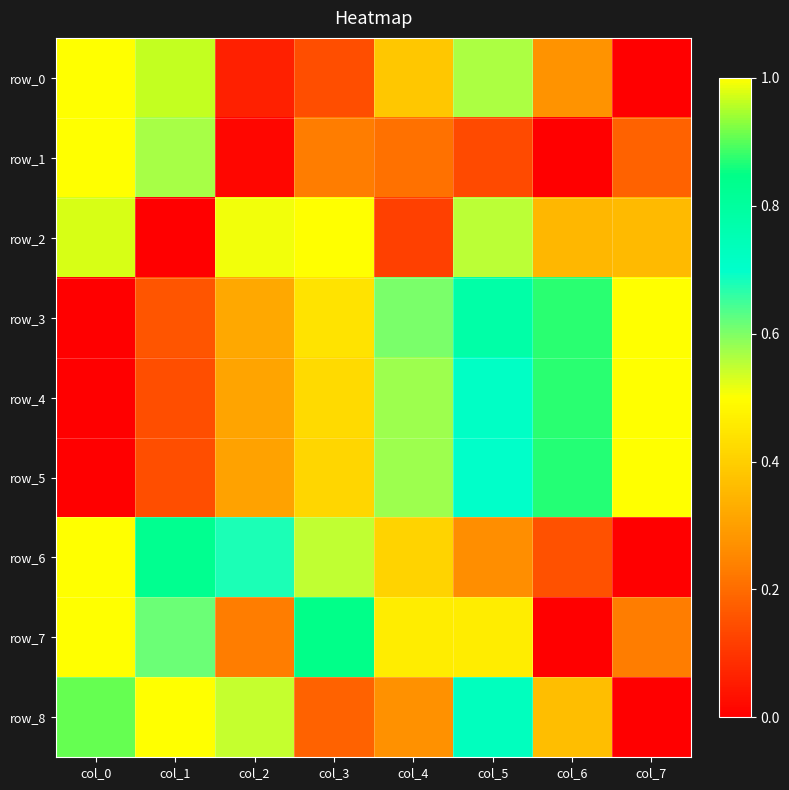

What is the average value of the row_5 series?

0.5